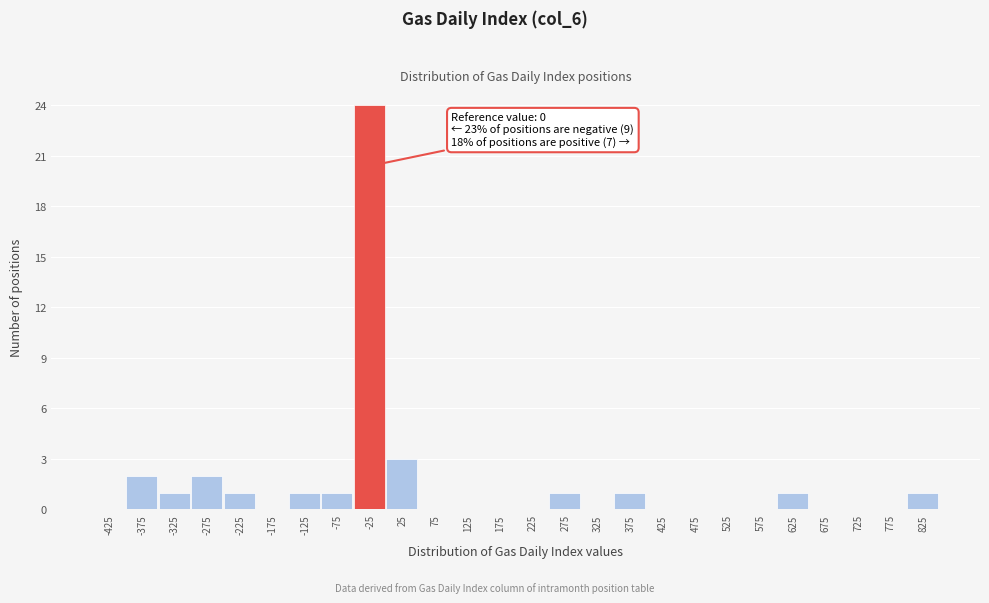

Reading left to right, list all the values displayed in this chart.

-425=0	-375=2	-325=1	-275=2	-225=1	-175=0	-125=1	-75=1	-25=24	25=3	75=0	125=0	175=0	225=0	275=1	325=0	375=1	425=0	475=0	525=0	575=0	625=1	675=0	725=0	775=0	825=1